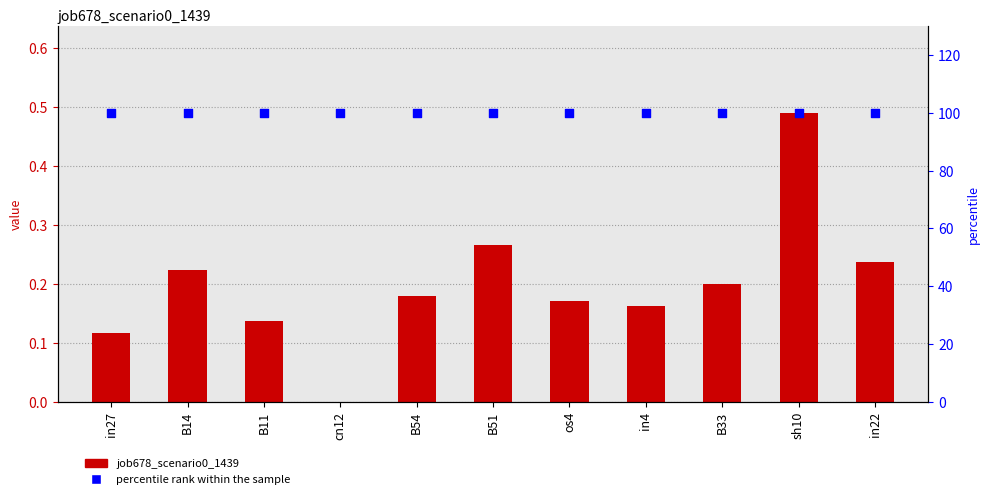

What are all the series names shown in the legend?

job678_scenario0_1439, percentile rank within the sample